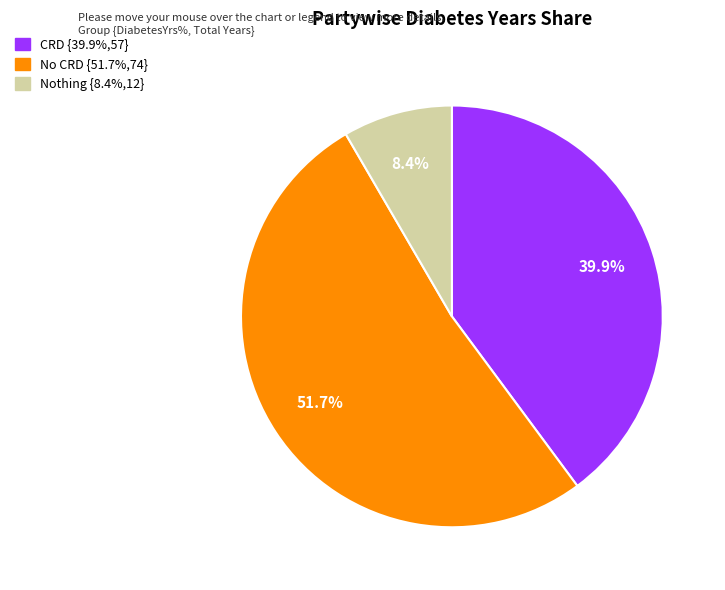

Does any single category account for the majority?

Yes